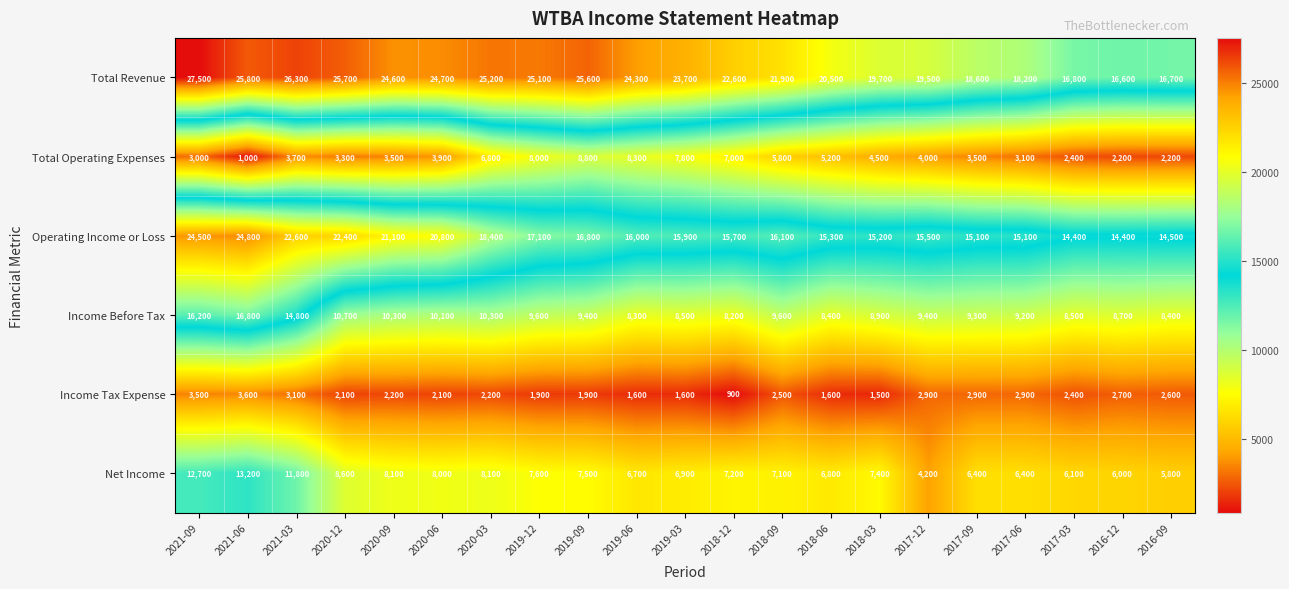

At which label does Income Before Tax reach its minimum?

2018-12